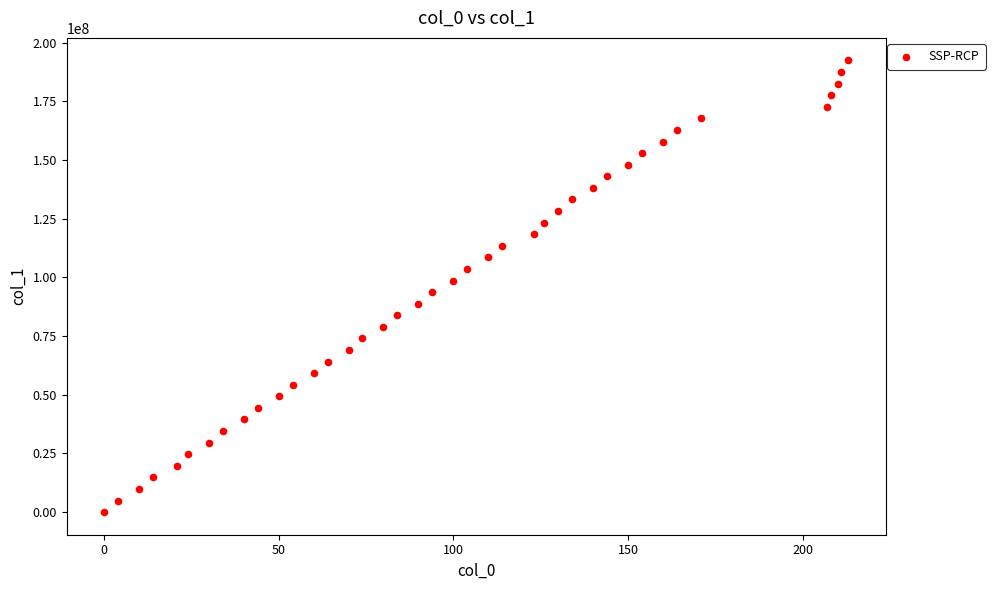

What is the range of X values (max minus min)?

213